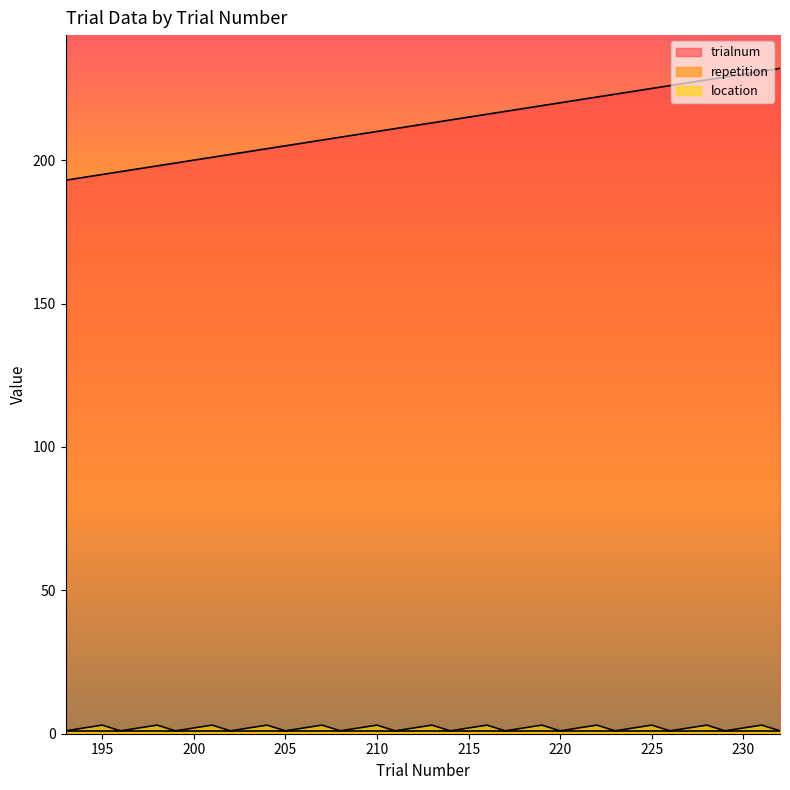

Reading left to right, list all the values displayed in this chart.

trialnum: 193	194	195	196	197	198	199	200	201	202	203	204	205	206	207	208	209	210	211	212	213	214	215	216	217	218	219	220	221	222	223	224	225	226	227	228	229	230	231	232
location: 1	2	3	1	2	3	1	2	3	1	2	3	1	2	3	1	2	3	1	2	3	1	2	3	1	2	3	1	2	3	1	2	3	1	2	3	1	2	3	1